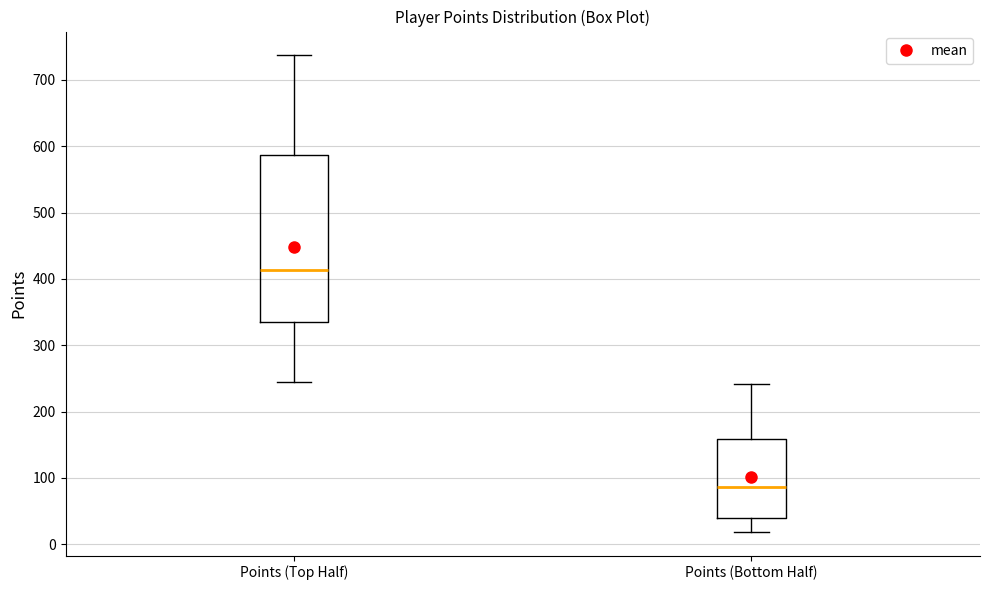

Which box has the lowest median line?

Points (Bottom Half)